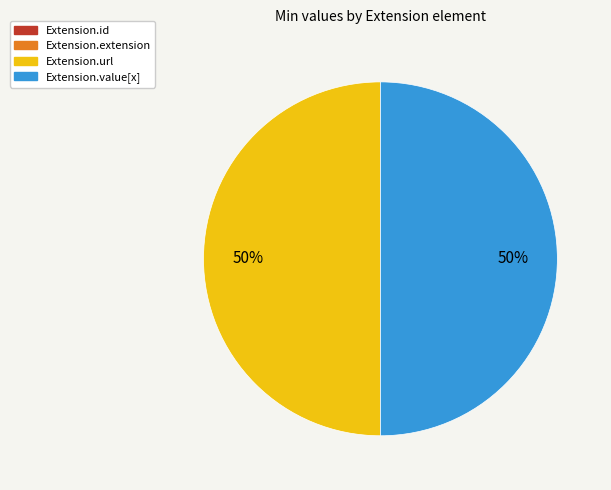

The Extension.value[x] slice represents 50% of the pie. True or false?

True